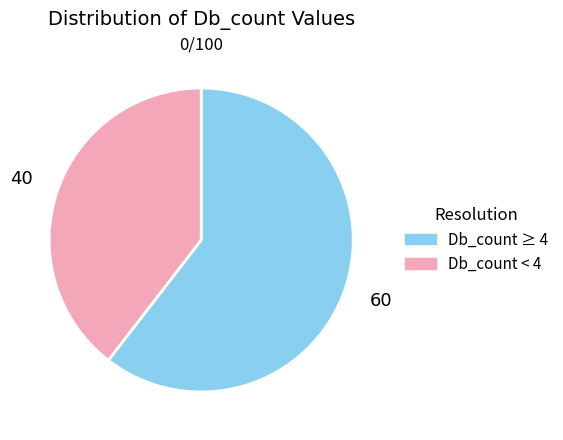

Is there a majority slice in this chart?

Yes